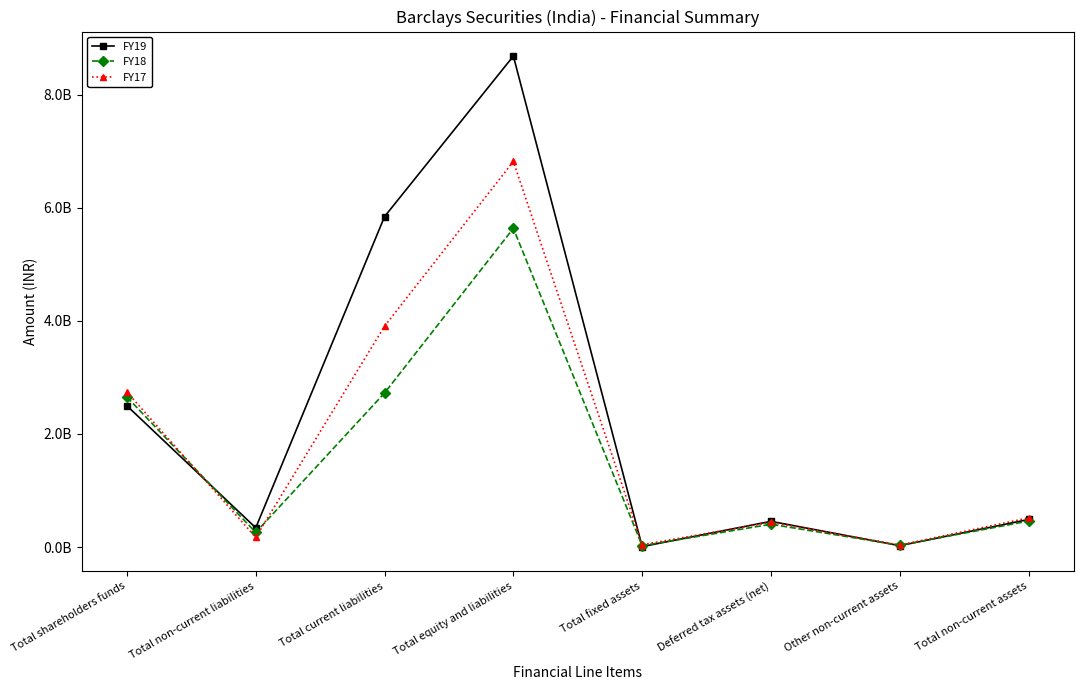

Between which two adjacent categories do FY18 and FY17 first intersect?

Total shareholders funds and Total non-current liabilities